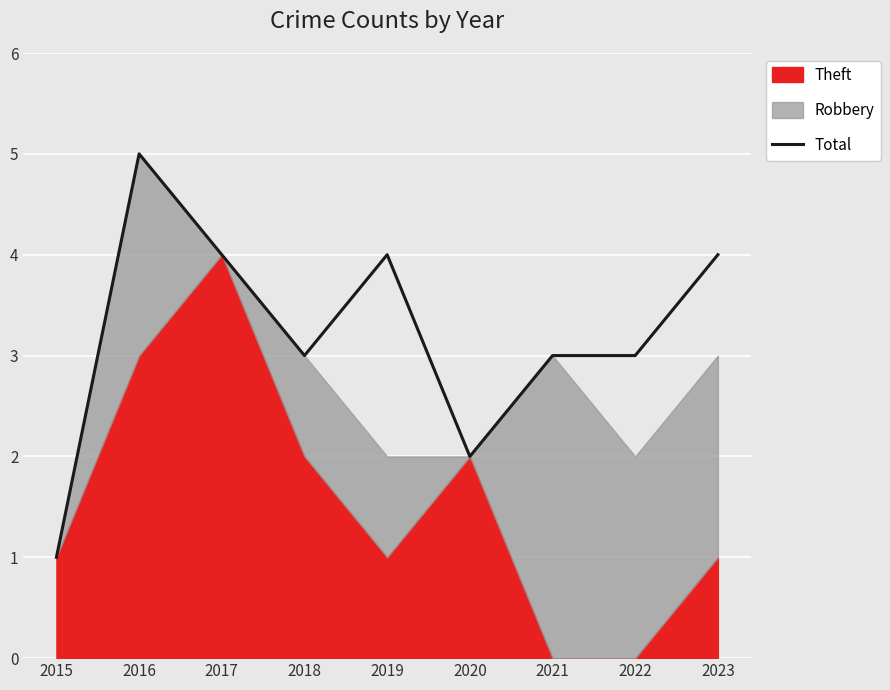

What is the maximum value shown in the chart?

5